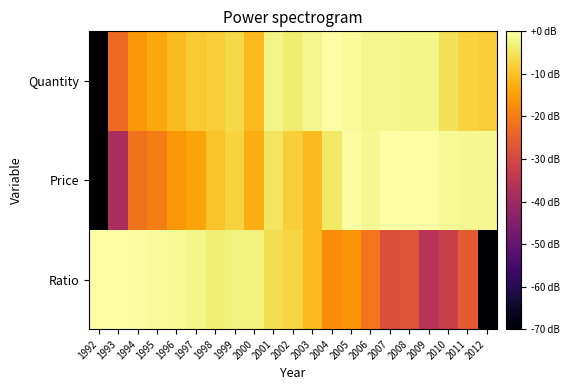

What is the smallest value displayed?

-128.4